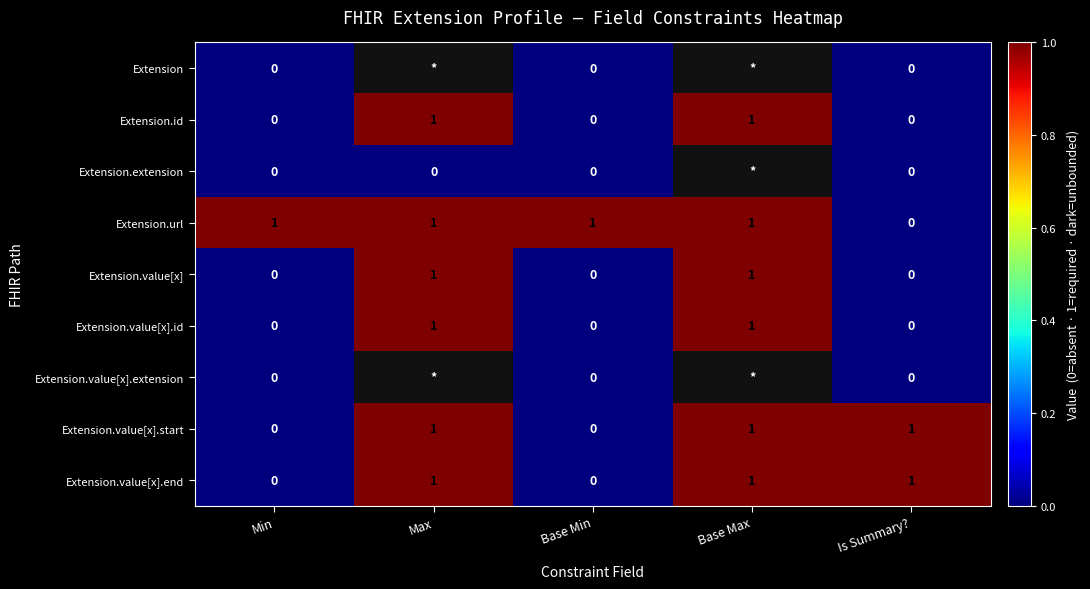

Is it true that Extension.value[x].end equals 0 at Base Min?

True